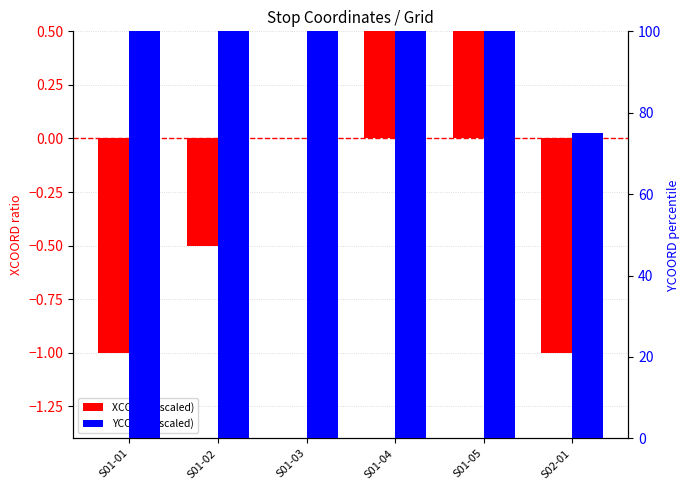

Does the chart contain any negative values?

Yes